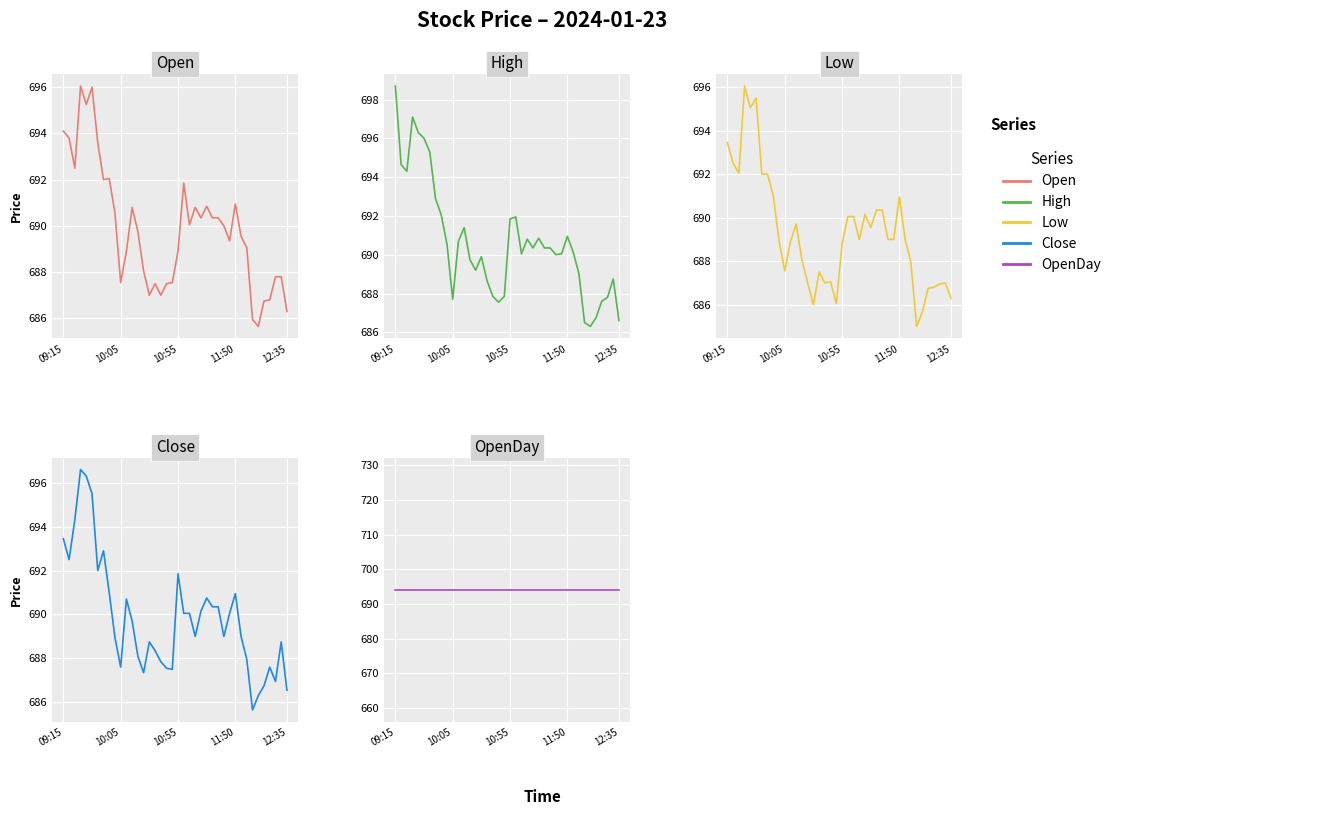

True or false: High and Close cross at least once.

False